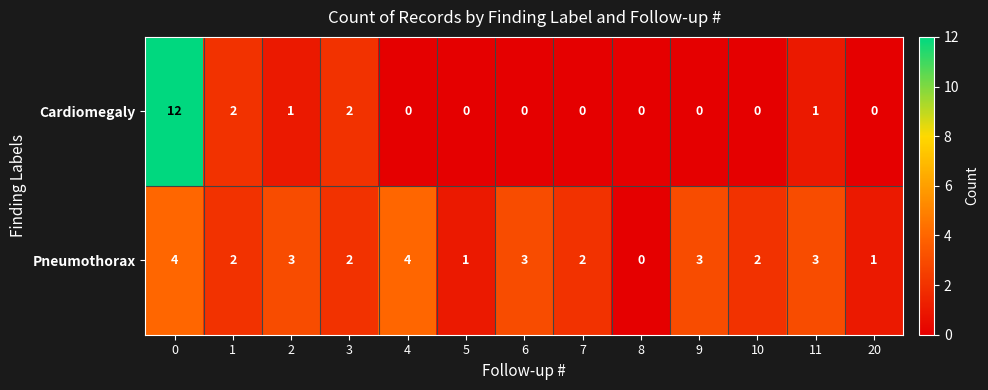

Rank the series by their maximum value, from lowest to highest.

Pneumothorax, Cardiomegaly